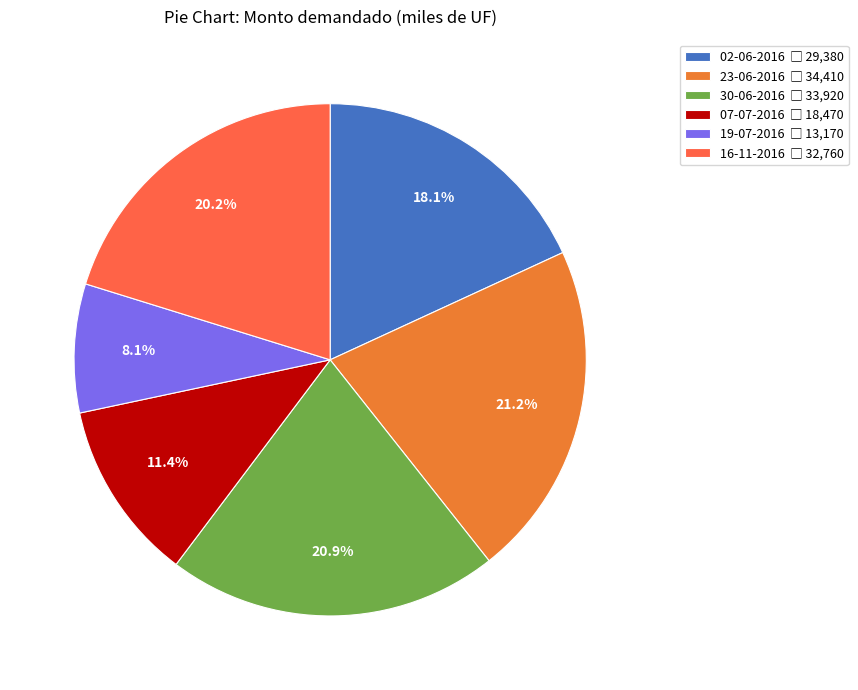

Which slice is the largest?

23-06-2016